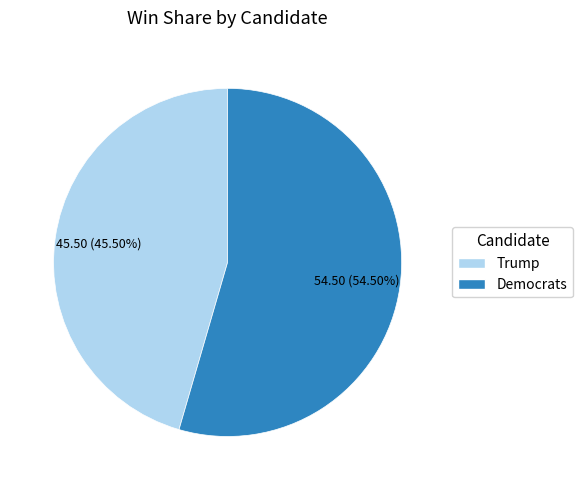

What is the ratio of the value at Trump to the value at Democrats?

0.8